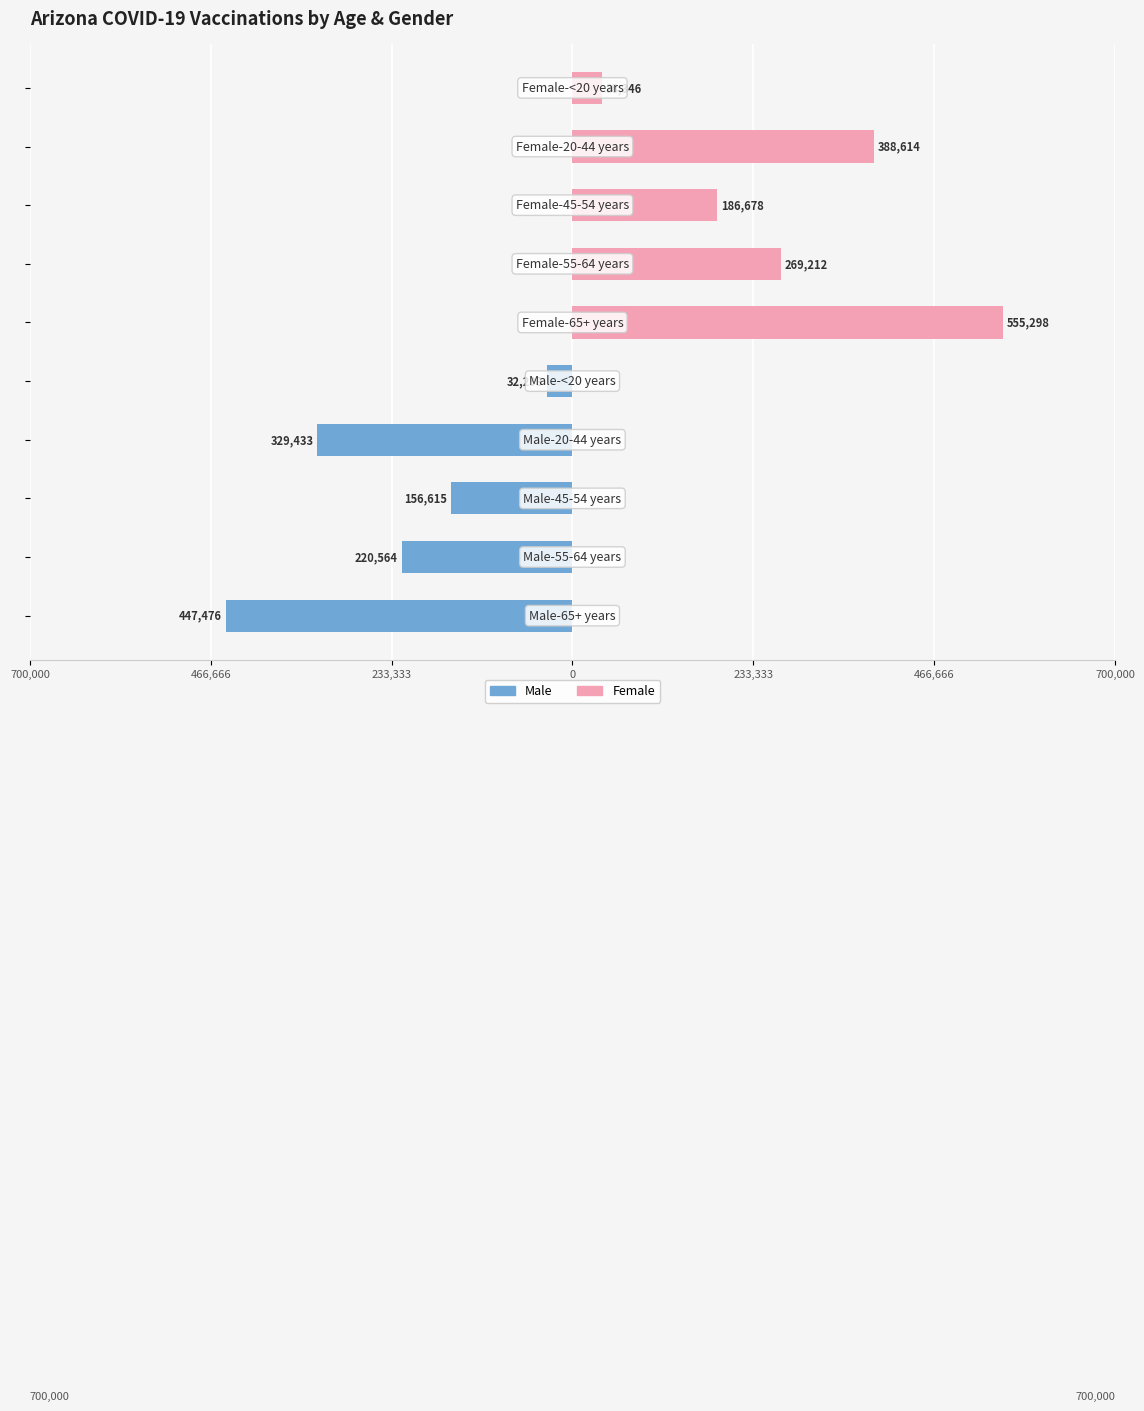

How many bars are there in each group?

2